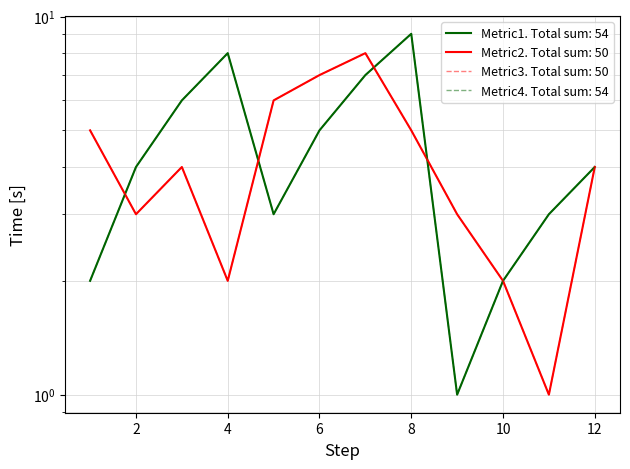

At 3, list the series in order from smallest to largest.

Metric2, Metric3, Metric1, Metric4